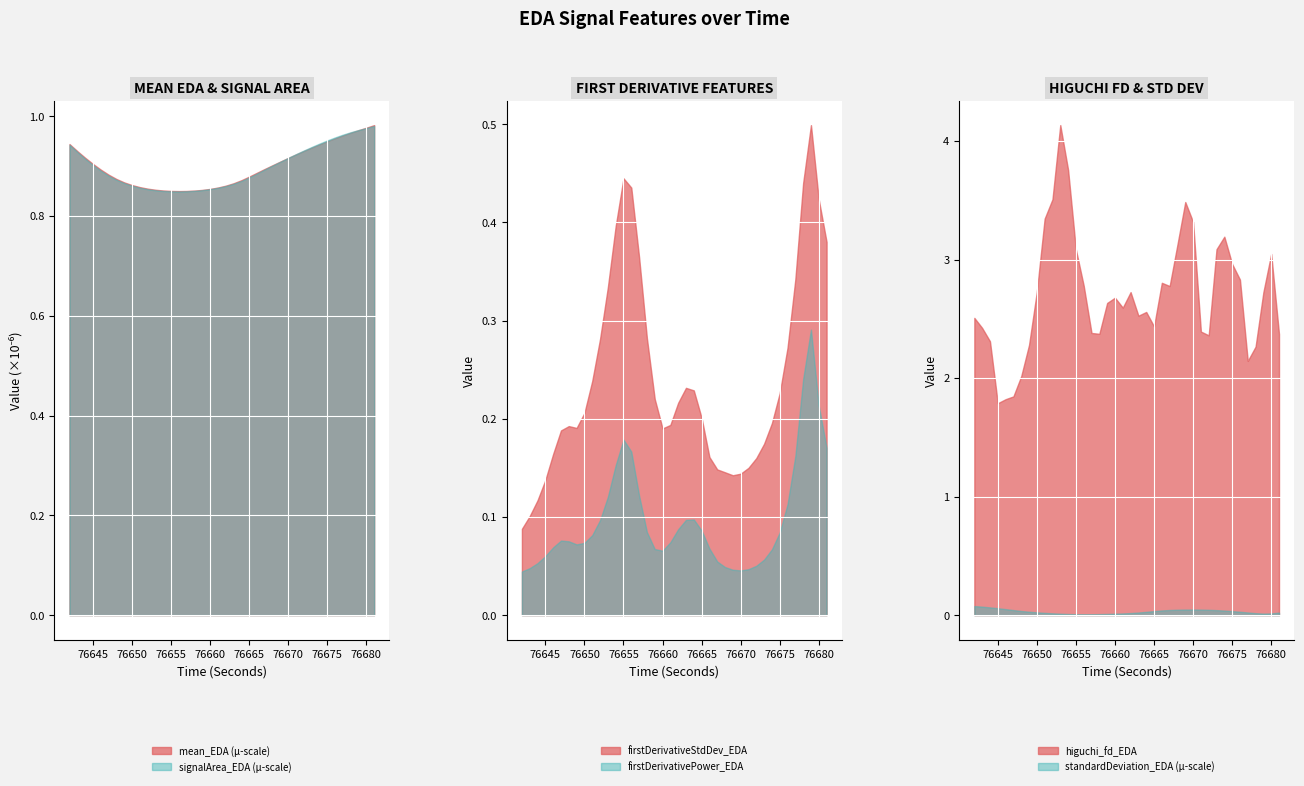

Read the firstDerivativePower_EDA value at 76666.

0.1